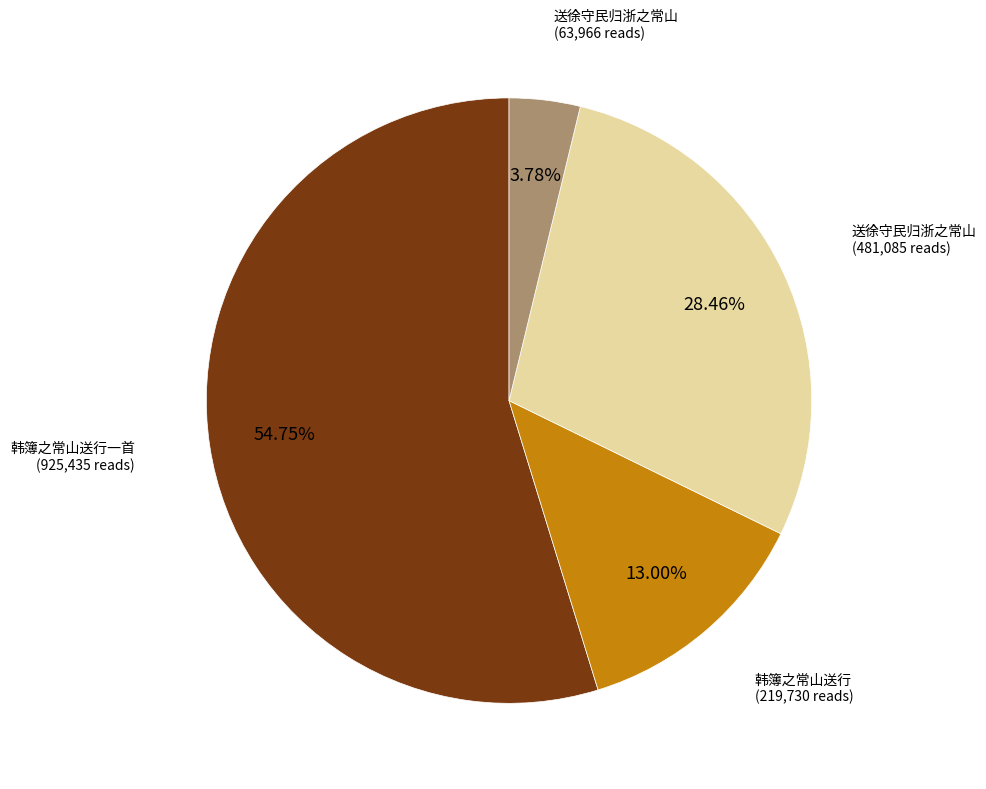

Is there any slice that represents more than half of the pie?

Yes